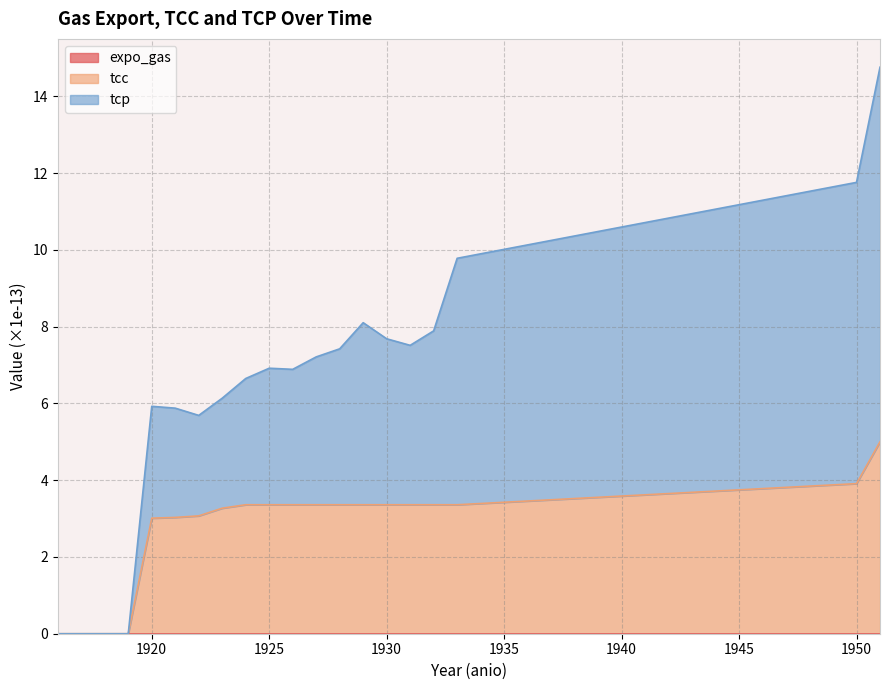

Reading left to right, extract all data points from this chart.

tcc: 1916=0.0	1917=0.0	1918=0.0	1919=0.0	1920=3.0	1921=3.0	1922=3.1	1923=3.3	1924=3.4	1925=3.4	1926=3.4	1927=3.4	1928=3.4	1929=3.4	1930=3.4	1931=3.4	1932=3.4	1933=3.4	1950=3.9	1951=5.0
tcp: 1916=0.0	1917=0.0	1918=0.0	1919=0.0	1920=5.9	1921=5.9	1922=5.7	1923=6.1	1924=6.6	1925=6.9	1926=6.9	1927=7.2	1928=7.4	1929=8.1	1930=7.7	1931=7.5	1932=7.9	1933=9.8	1950=11.8	1951=14.8